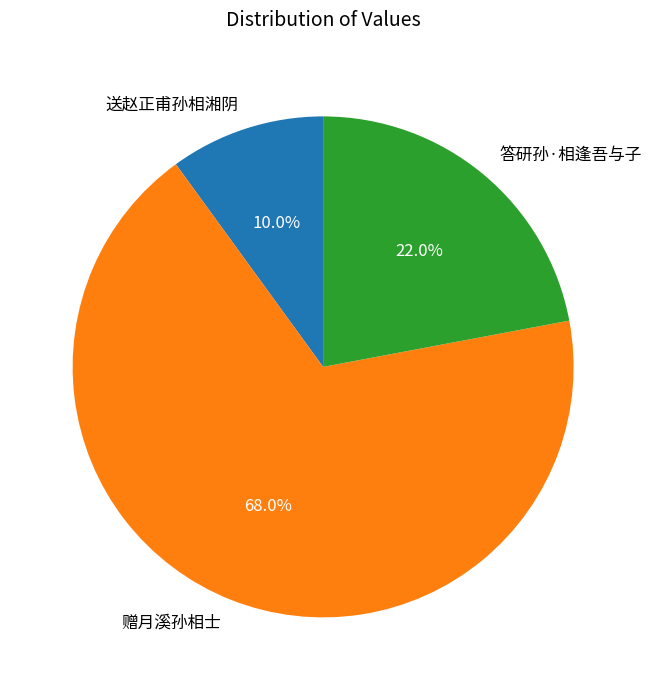

To the nearest percent, what is the difference between the 赠月溪孙相士 and 答研孙·相逢吾与子 slice percentages?

46%